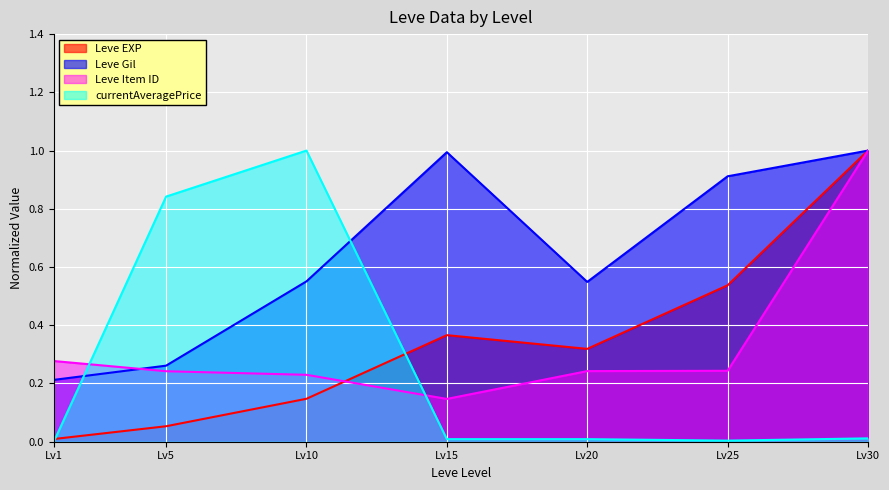

Count the Leve Item ID values in the range 0 to 1.

7